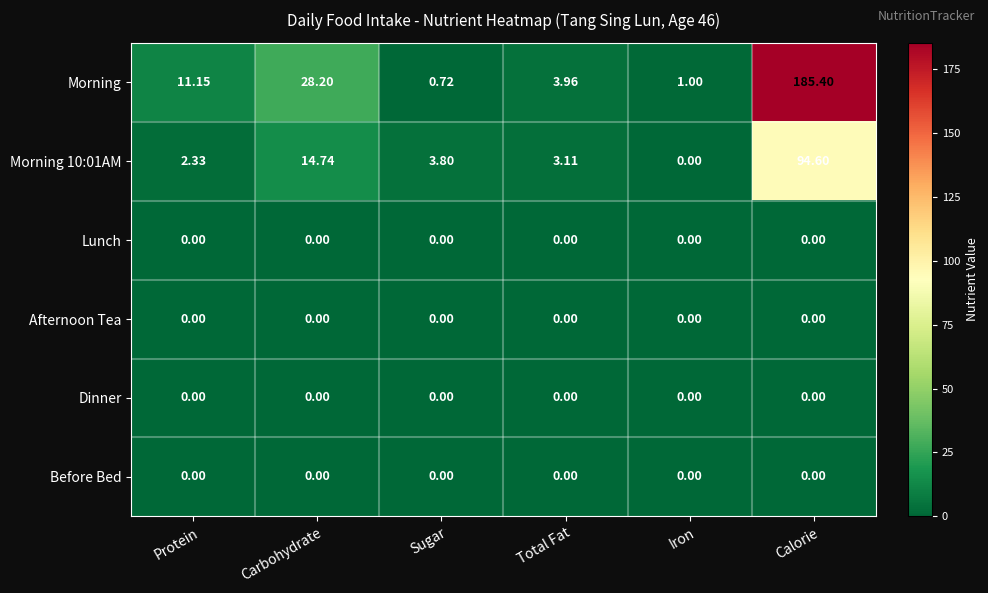

List the labels in order of Morning 10:01AM value, smallest first.

Iron, Protein, Total Fat, Sugar, Carbohydrate, Calorie